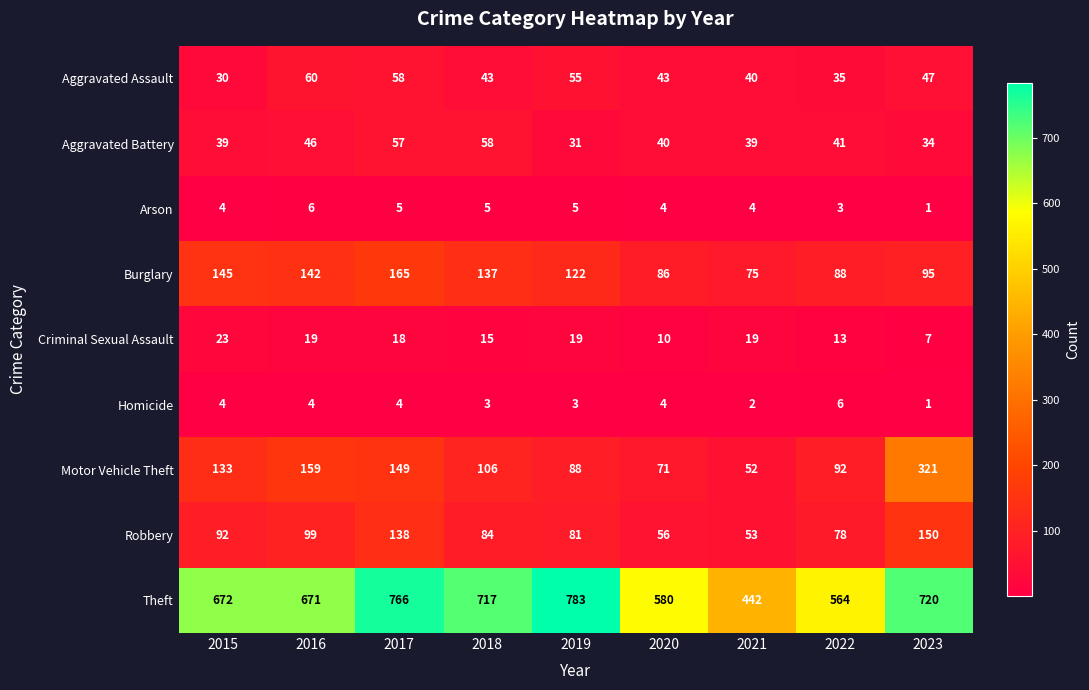

The Arson series shows 1 at 2023. True or false?

True